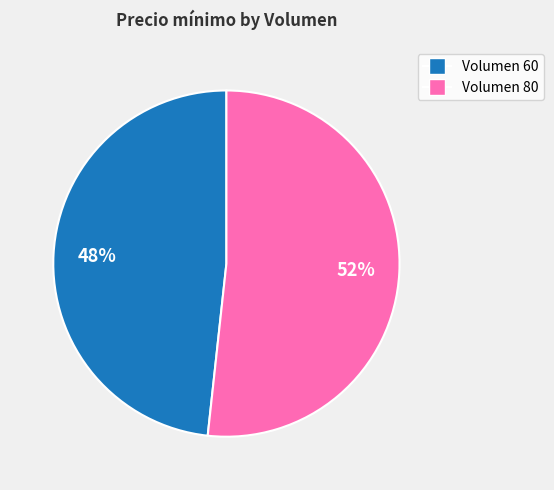

To the nearest percent, what is the average slice percentage?

50%